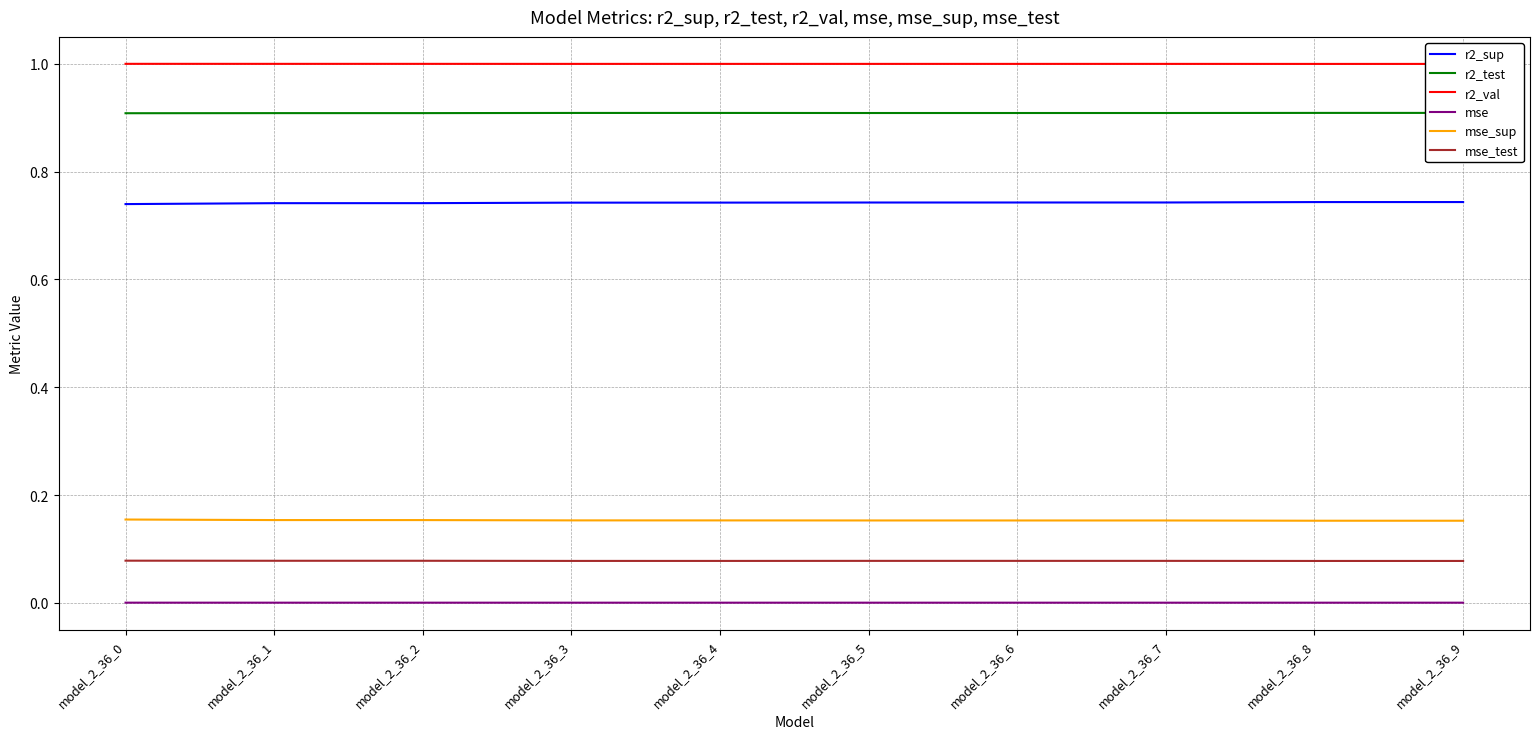

Which series has the widest spread of values?

r2_sup